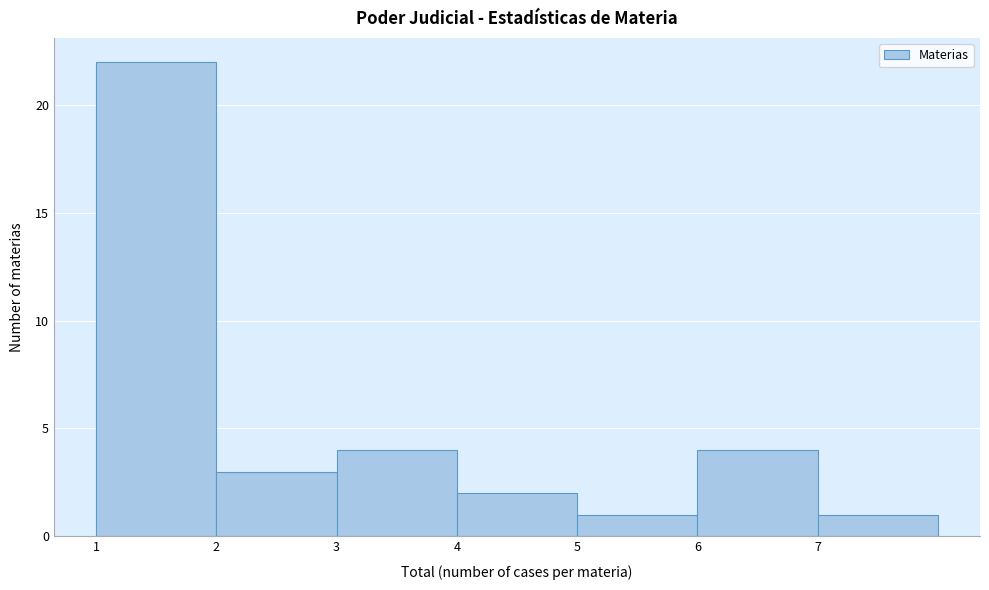

Which range on the x-axis has the tallest bar?

1 to 2